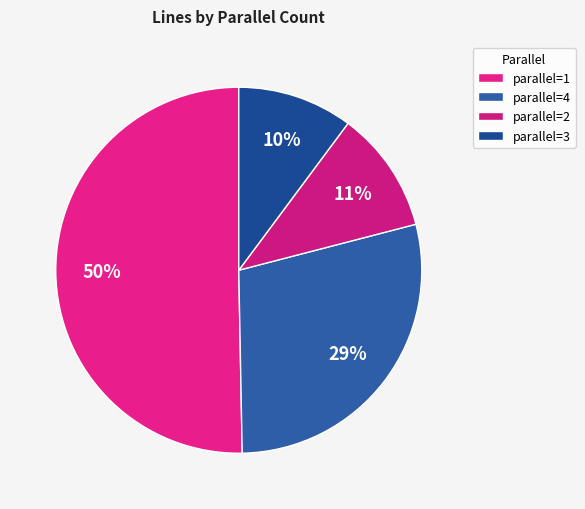

How many slices are in this pie chart?

4